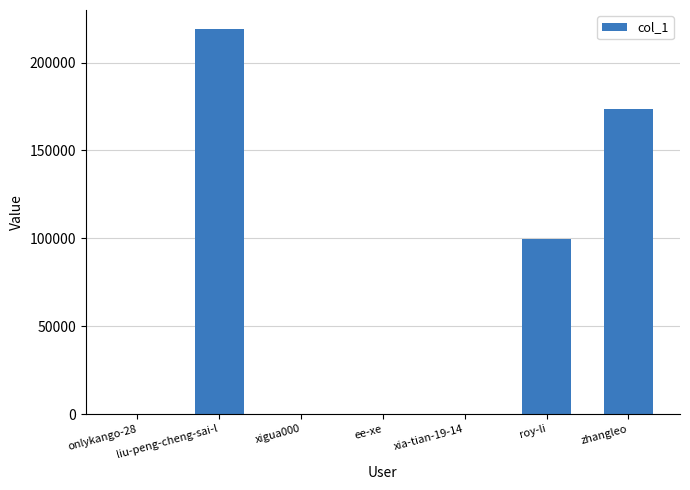

Does the chart contain stacked bars?

No